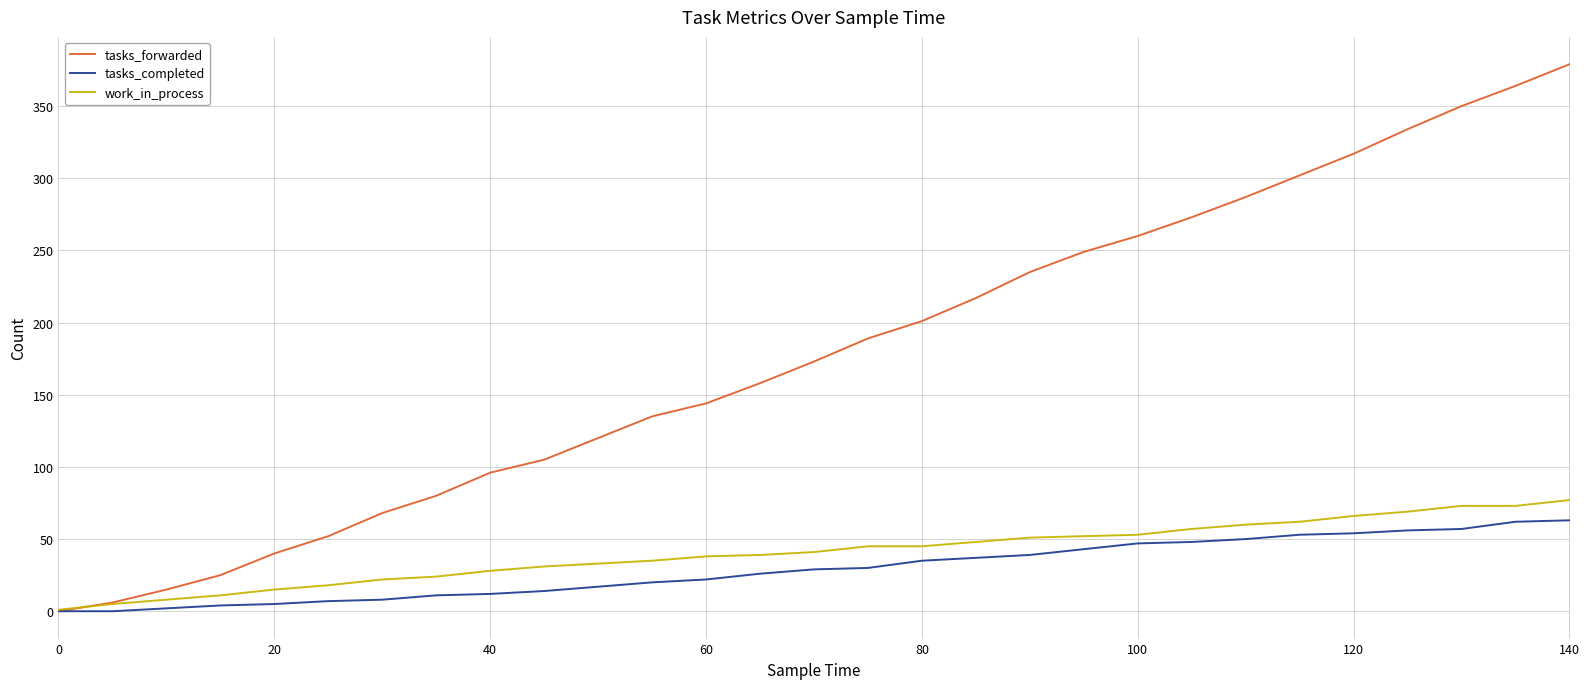

What is the maximum value for tasks_completed?

63